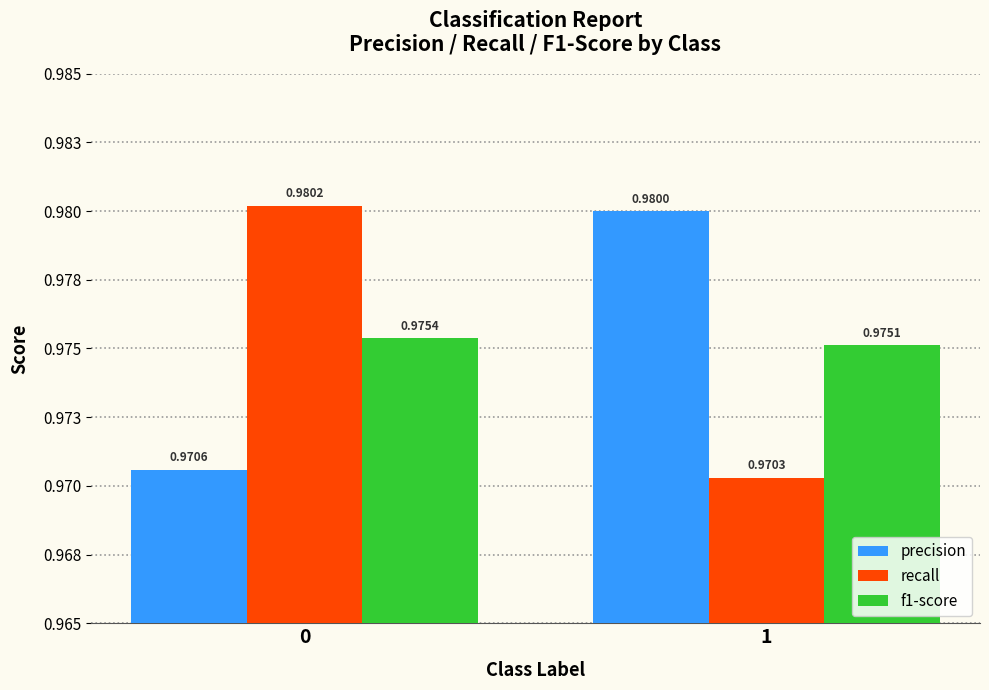

What are all the series names shown in the legend?

precision, recall, f1-score